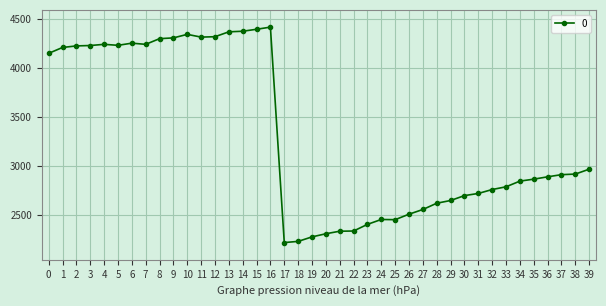

The chart shows a value of 4255 at 6. True or false?

True